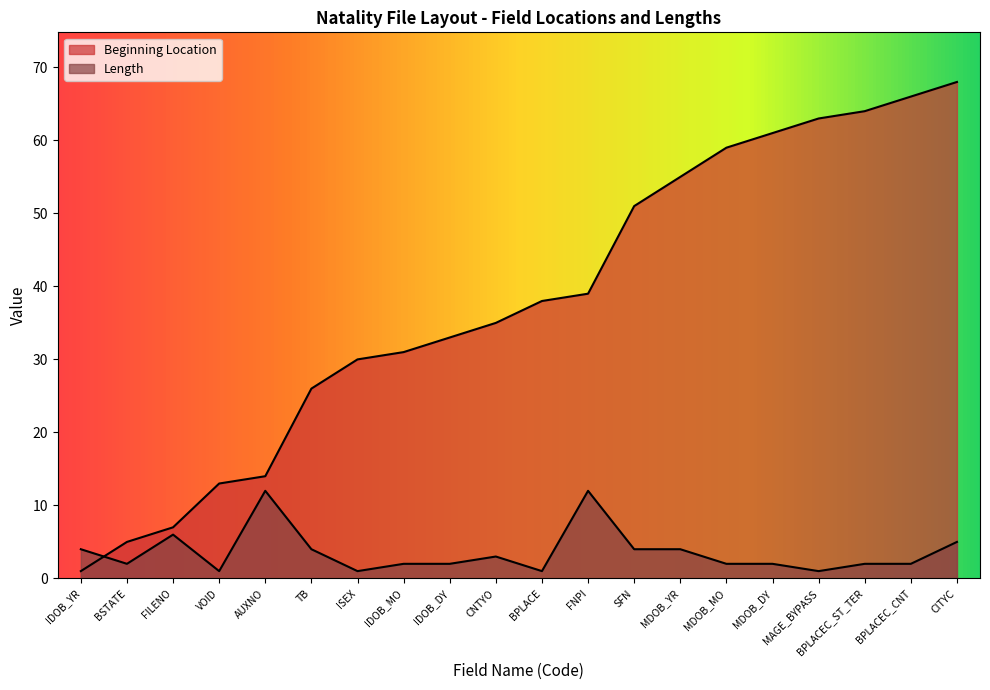

At which category is the sum across all series the highest?

CITYC